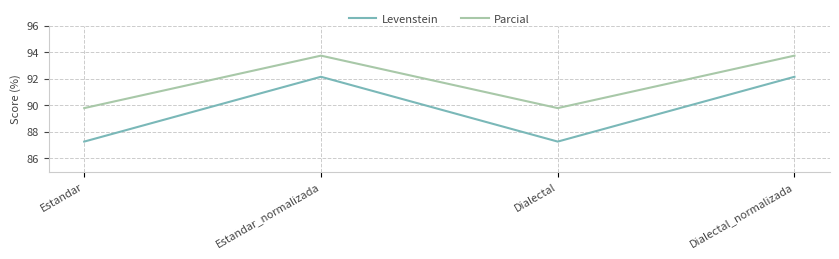

What is the maximum value shown in the chart?

93.8